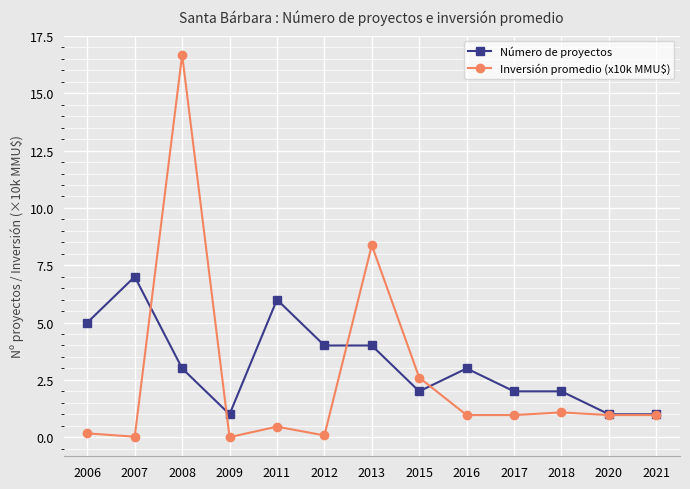

How many Número de proyectos values are between 2 and 4?

7